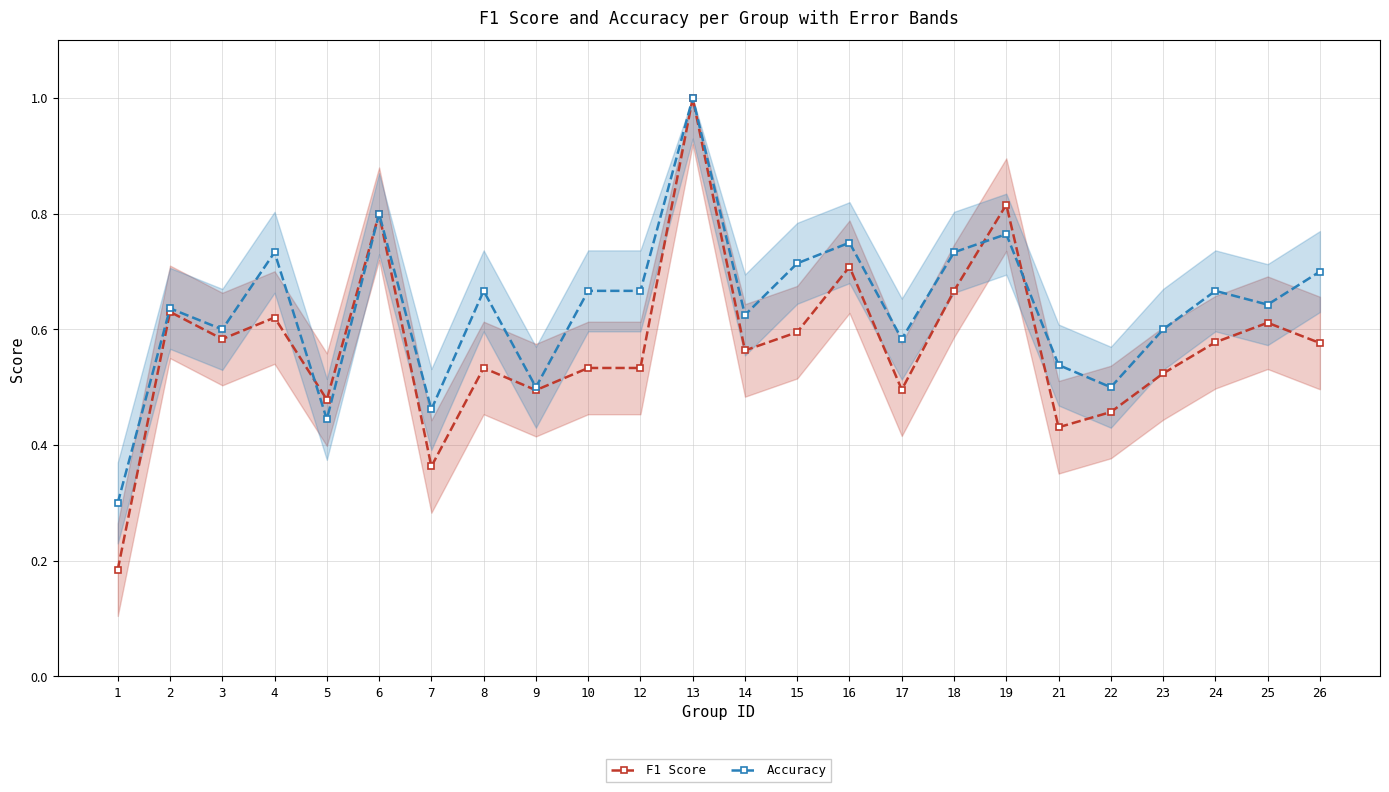

Which series changed the most between 1 and 12?

Accuracy